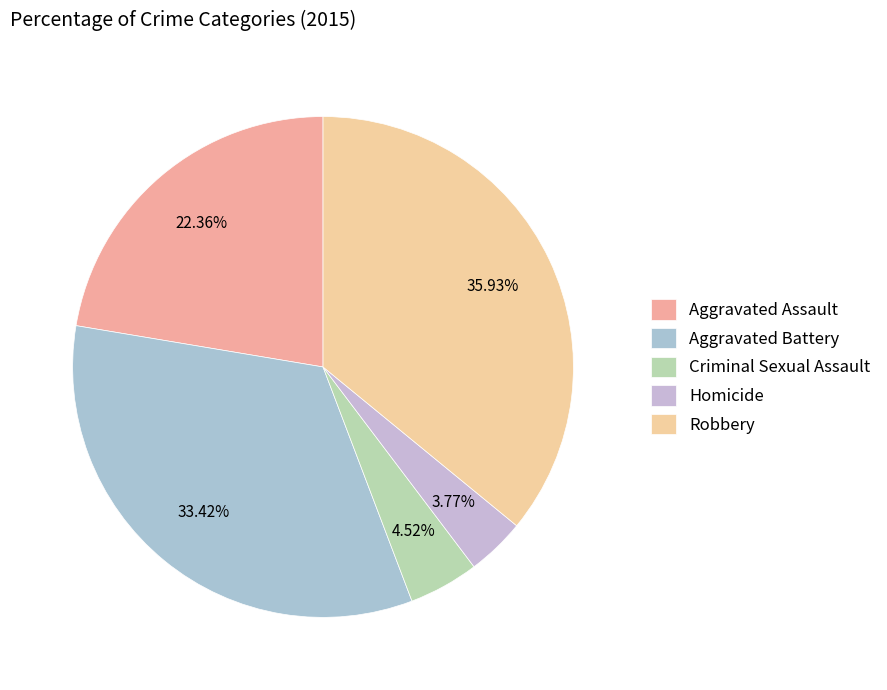

Rank the categories by value from lowest to highest.

Homicide, Criminal Sexual Assault, Aggravated Assault, Aggravated Battery, Robbery